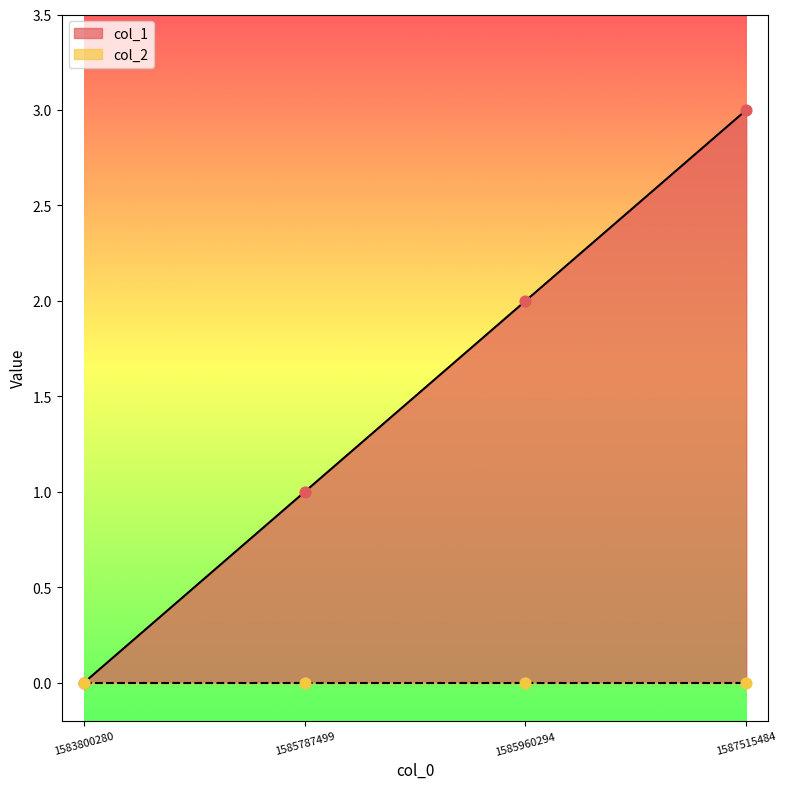

Between 1583800280 and 1587515484, which is larger?

1587515484